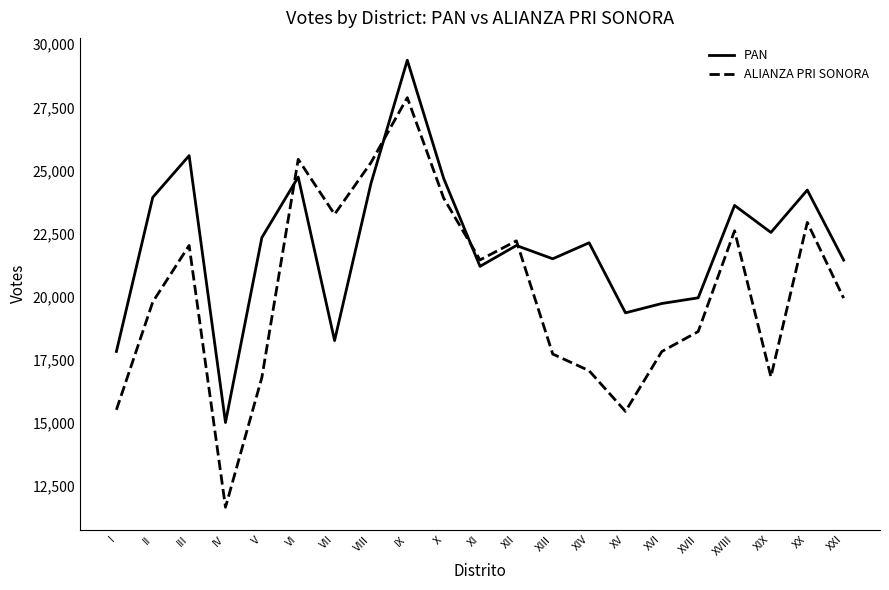

Which category has the highest value in the PAN series?

IX